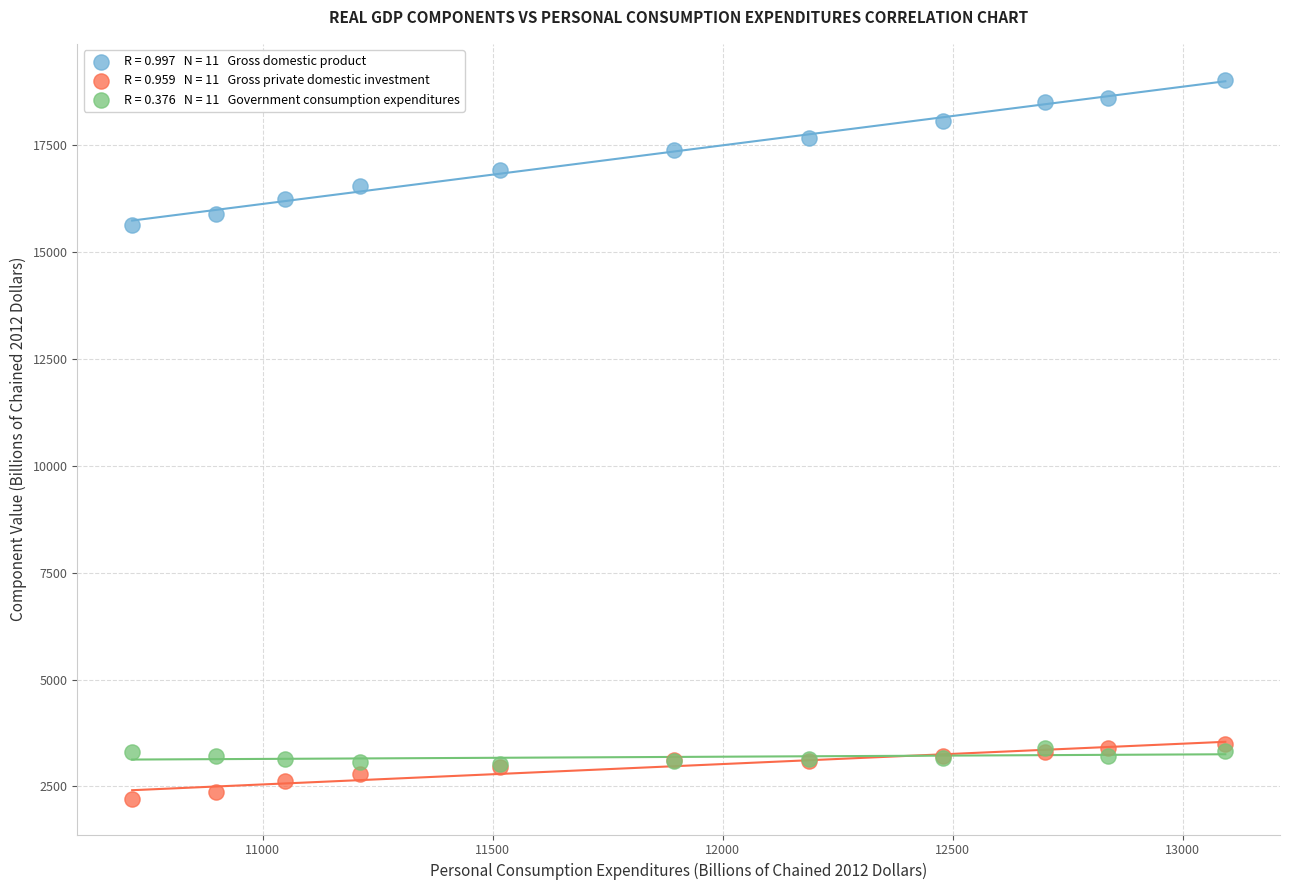

Across all series, what Y value is closest to 10626?

15649.0